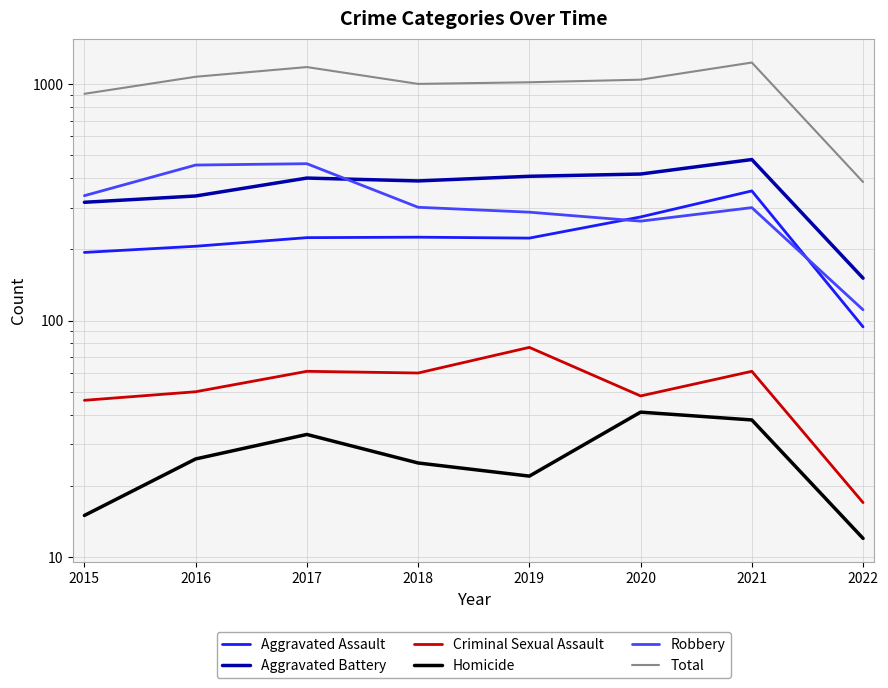

Count the number of categories in the chart.

8